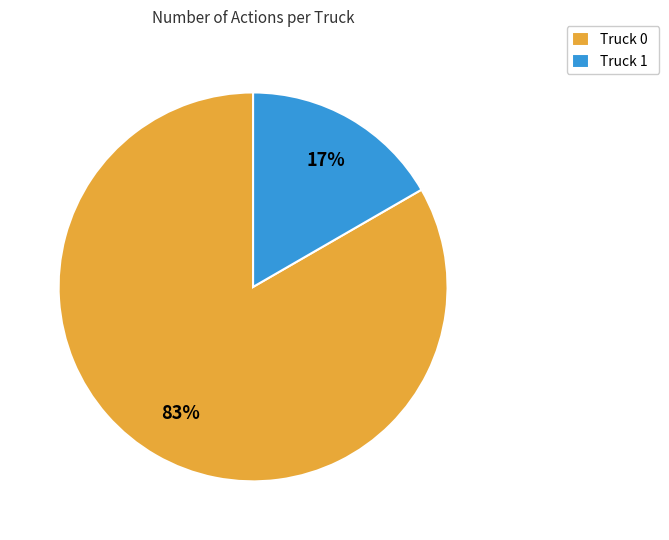

To the nearest percent, what is the combined percentage of Truck 1 and Truck 0?

100%